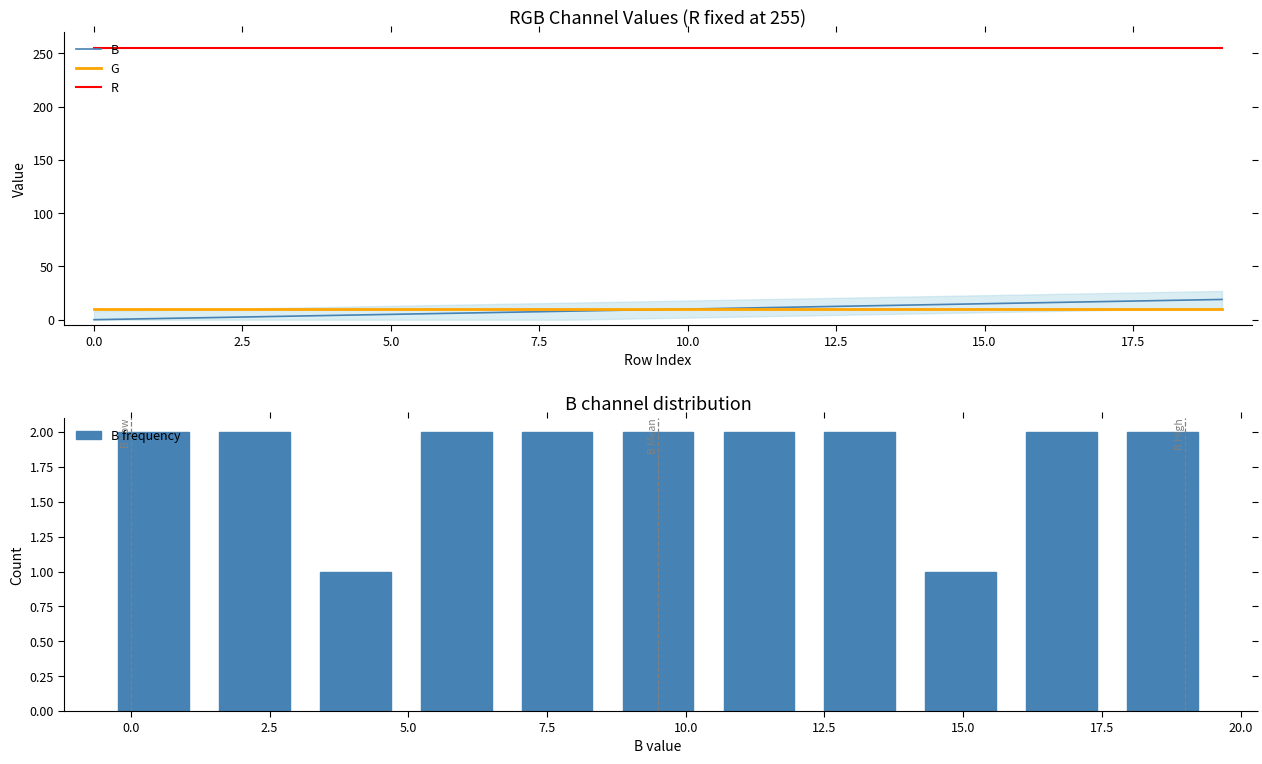

Rank the categories by value from highest to lowest.

19, 18, 17, 16, 15, 14, 13, 12, 11, 10, 9, 8, 7, 6, 5, 4, 3, 2, 1, 0